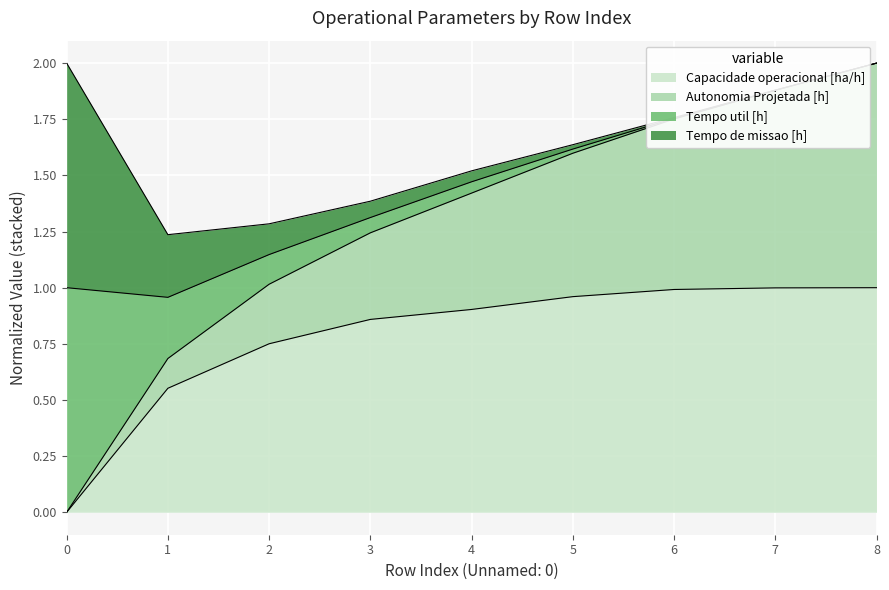

True or false: Capacidade operacional [ha/h] has a value of 0.2 at 1.

False